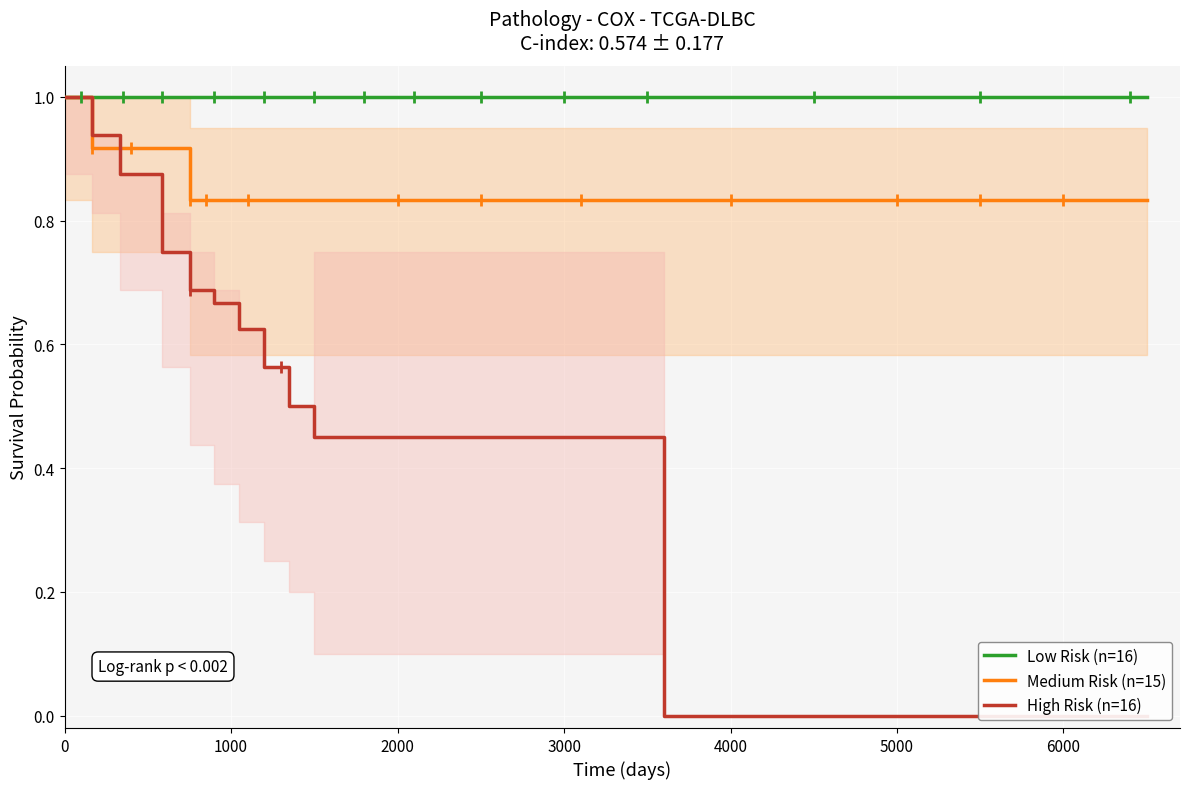

What is the highest value of the Low Risk (n=16) series?

1.0